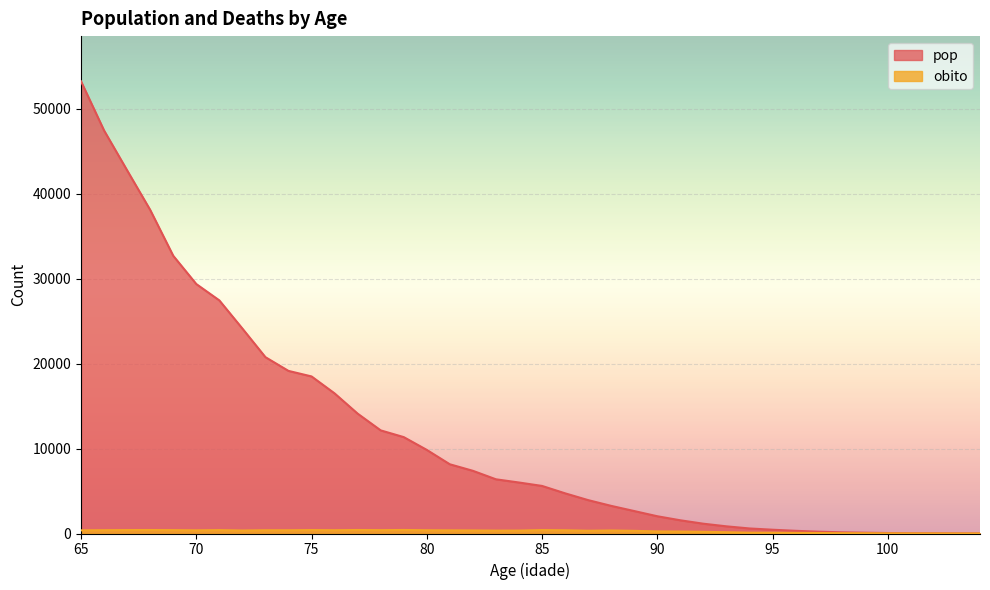

Read the pop value at 89.

2642